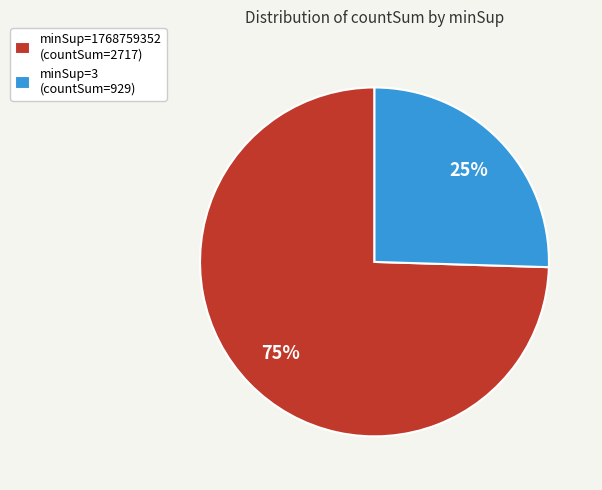

Approximately how many times larger is the value at minSup=3 (countSum=929) compared to minSup=1768759352 (countSum=2717)?

0.3